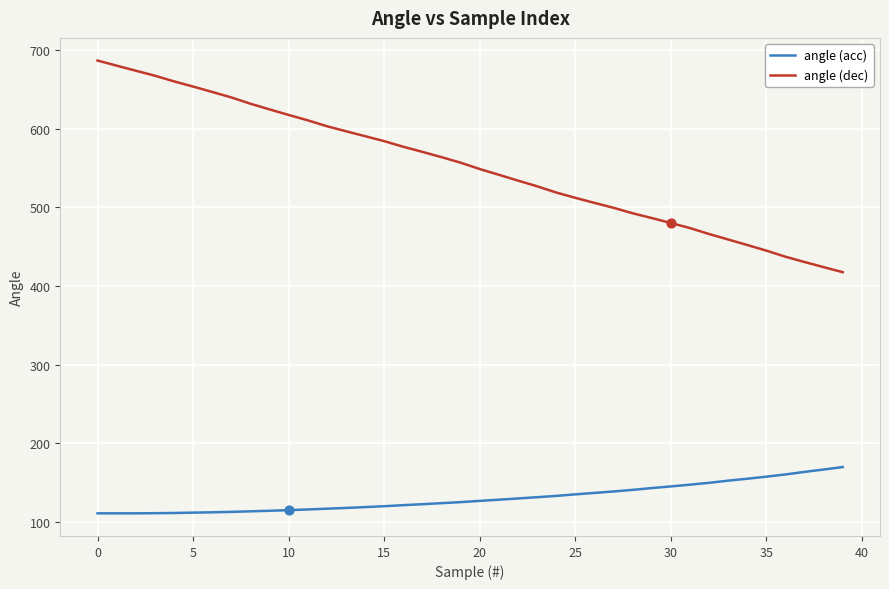

Which series has the largest total across all categories?

angle (dec)